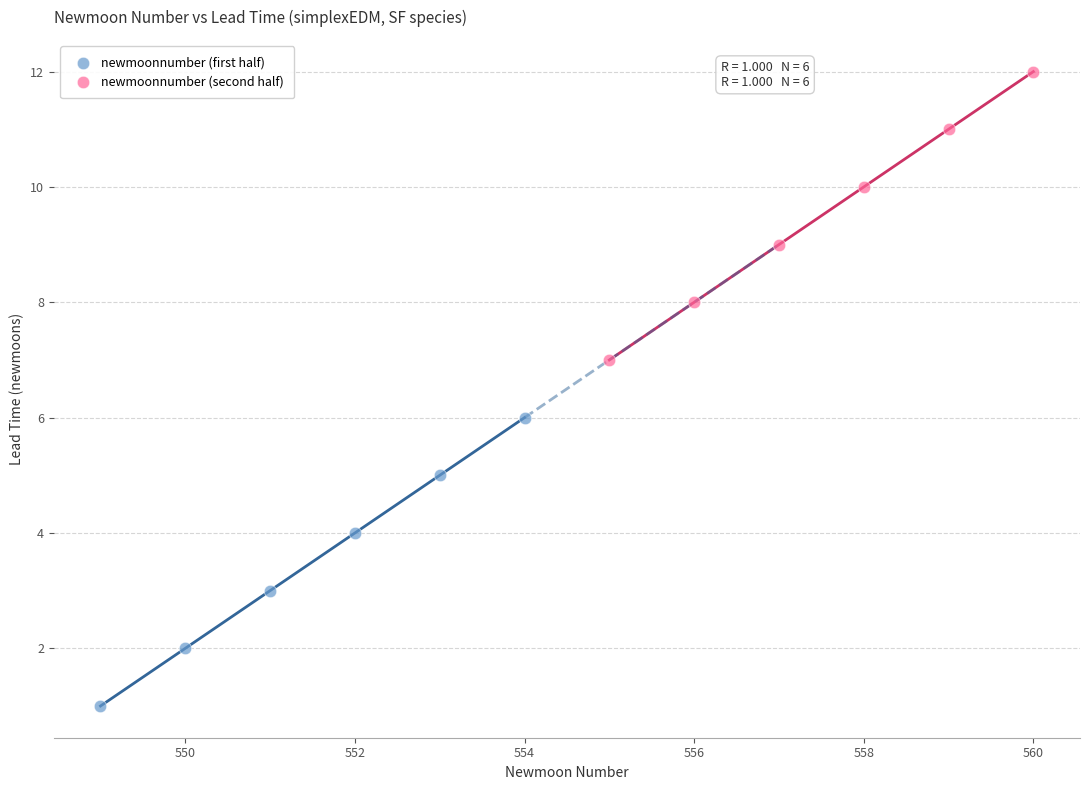

Which series contains the lowest Y value?

newmoonnumber (first half)